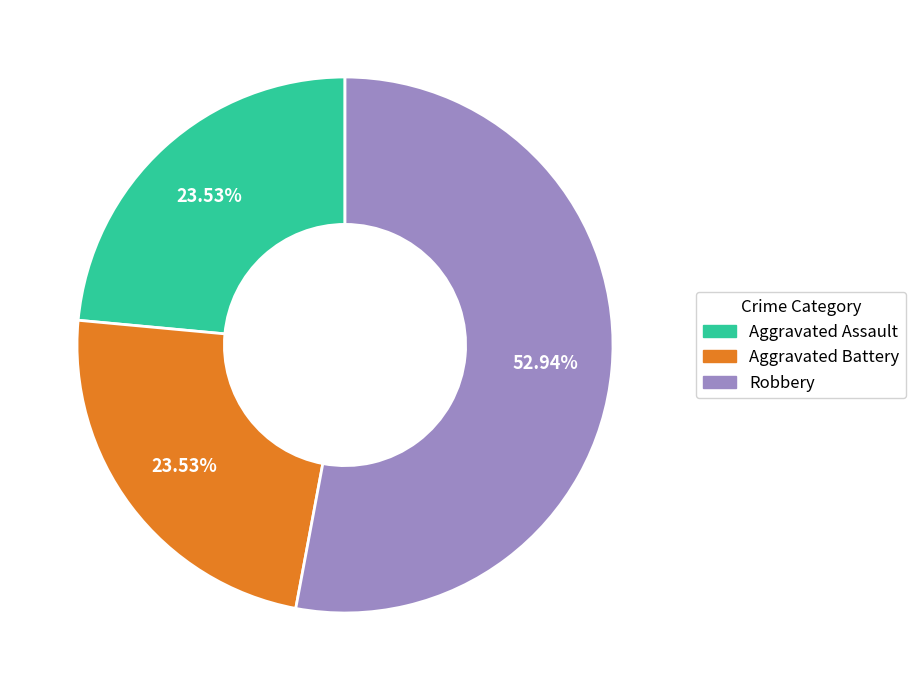

Does any single category account for the majority?

Yes